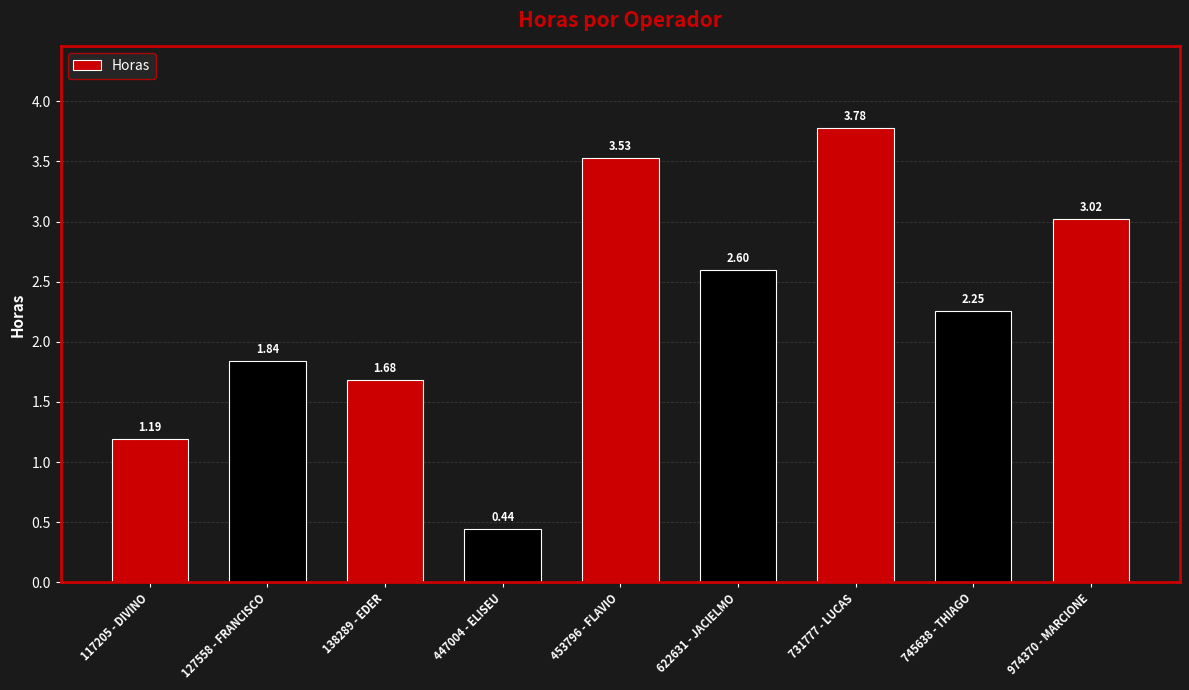

How many values are below 2?

4